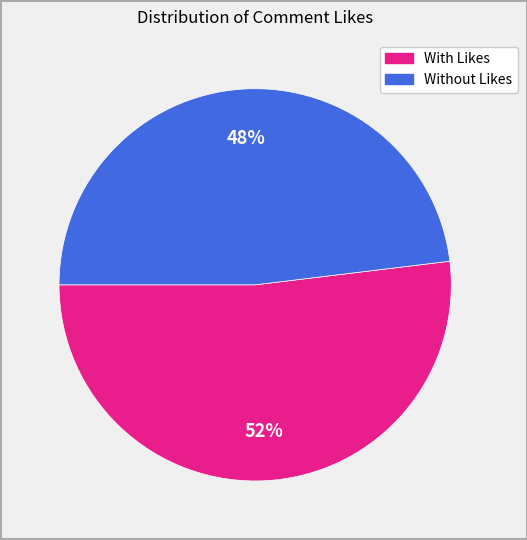

How many slices are in this pie chart?

2